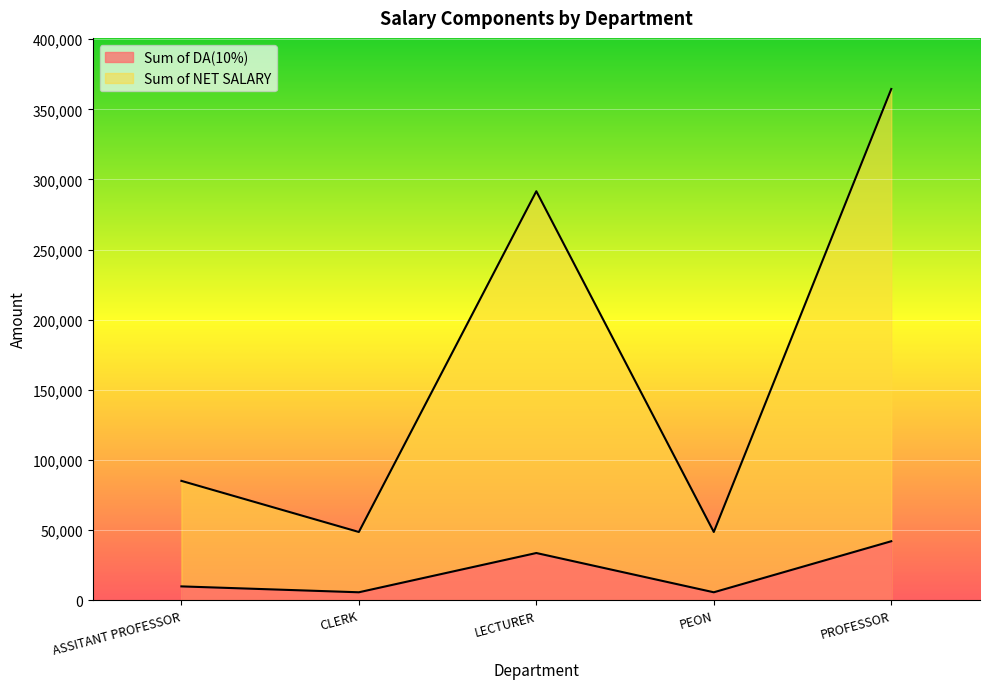

List the series in order of their overall mean, lowest first.

Sum of DA(10%), Sum of NET SALARY